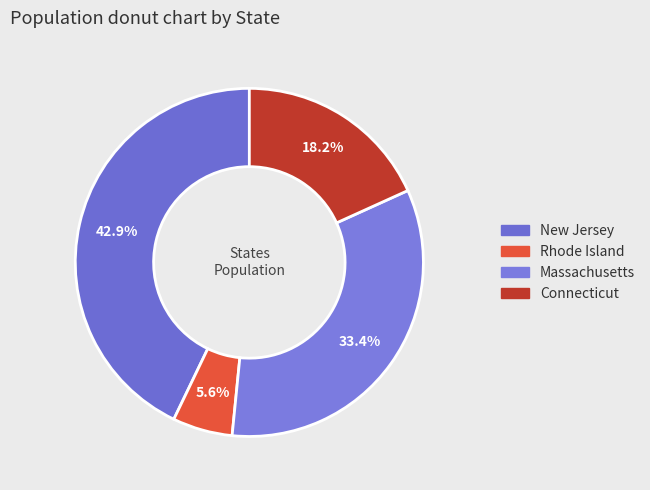

What portion of the pie excludes Massachusetts?

66.6%